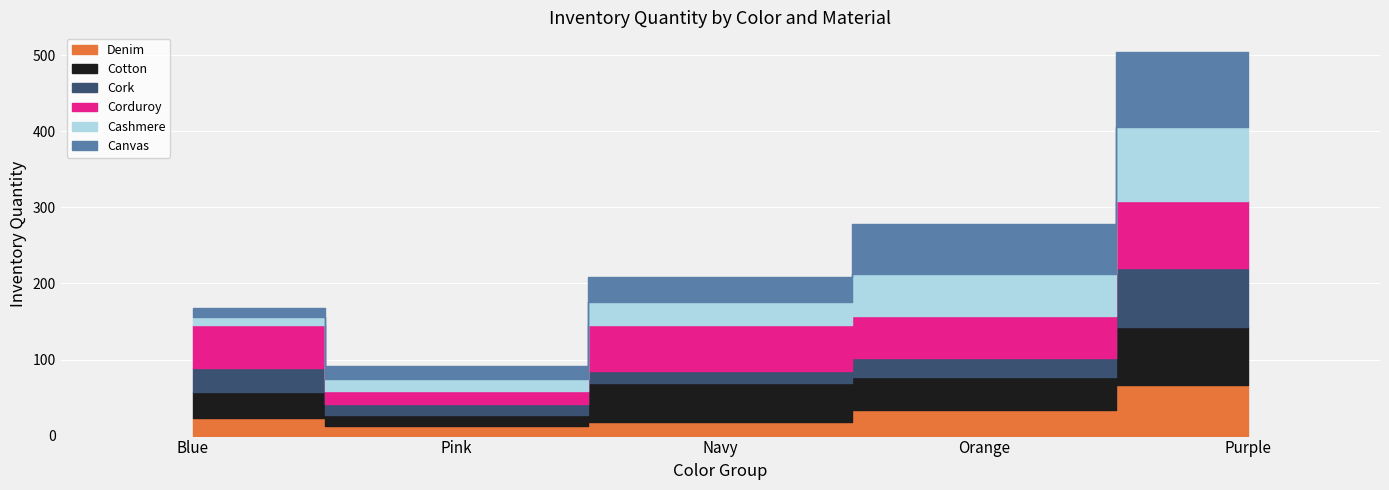

Which has a higher value, Purple or Blue?

Purple